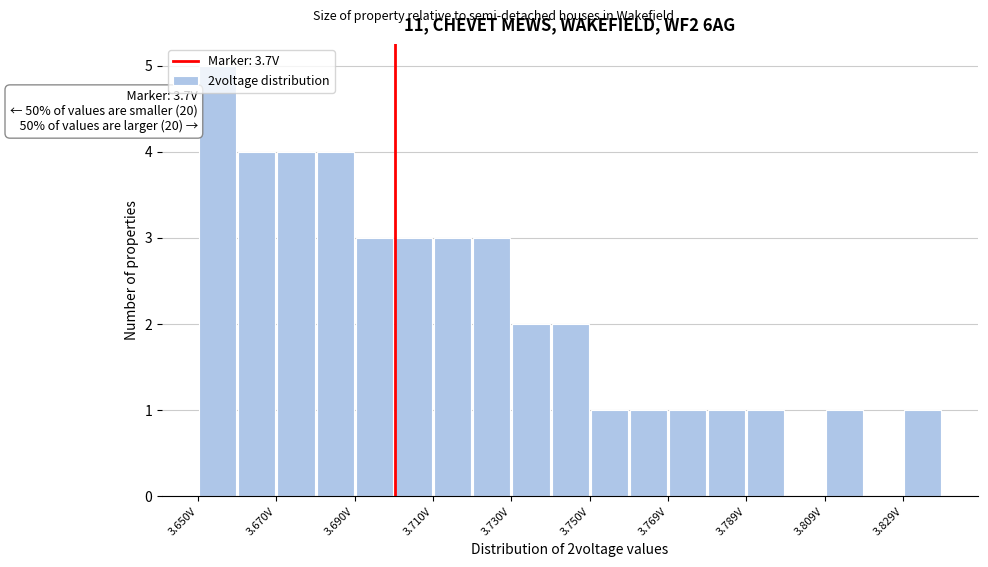

Over which range of the x-axis is the bar tallest?

3.65 to 3.66